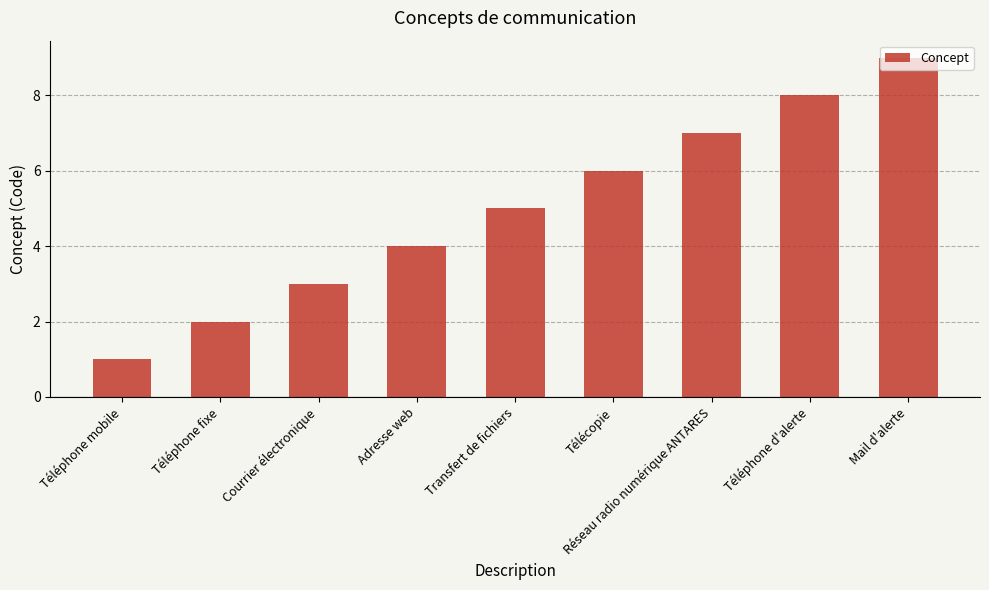

Approximately how many times larger is the value at Adresse web compared to Mail d'alerte?

0.4